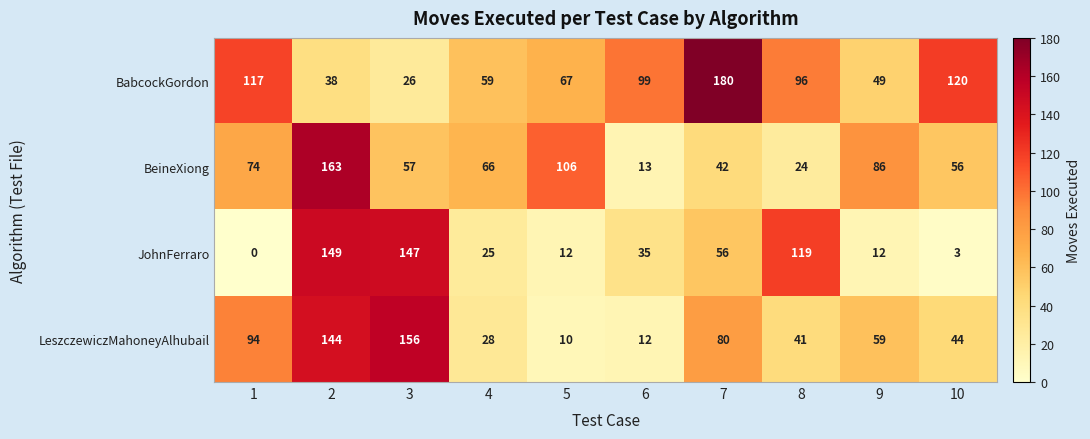

Is it true that BabcockGordon equals 78 at 9?

False